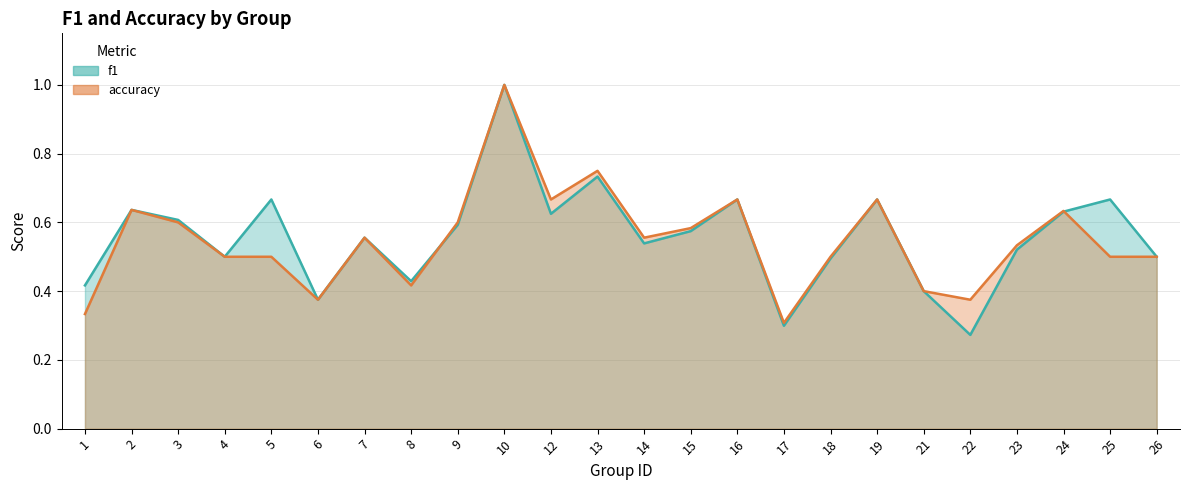

The value of accuracy at 9 is 0.9. True or false?

False